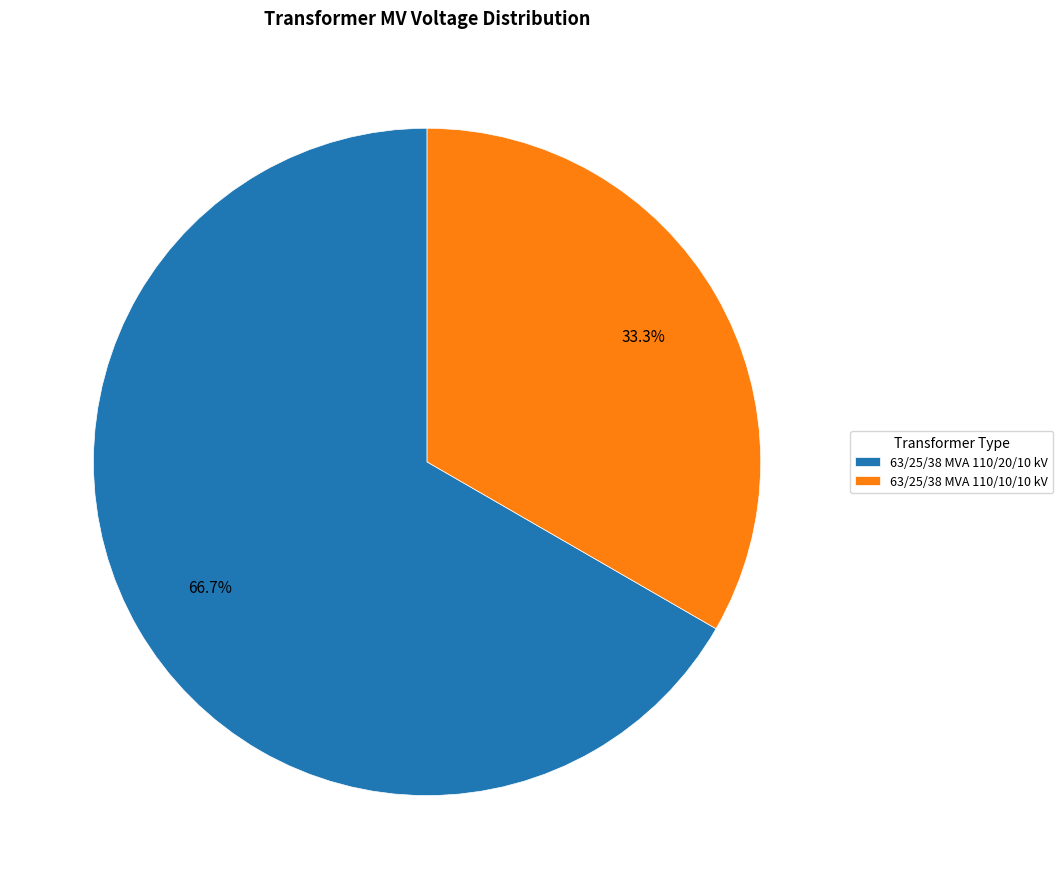

Is it true that 63/25/38 MVA 110/20/10 kV is 67% of the pie?

True